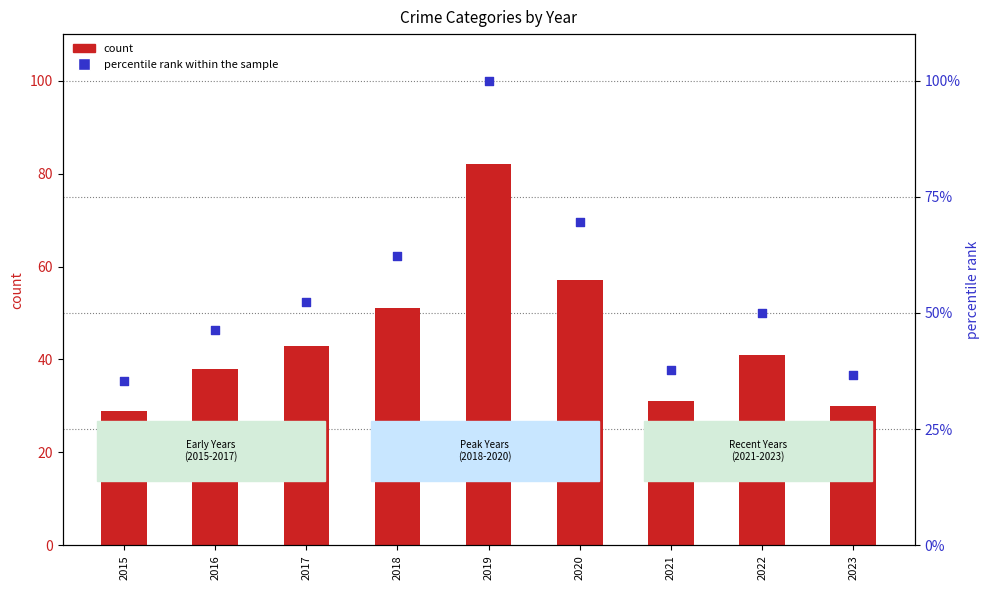

Which series has the largest total across all categories?

percentile rank within the sample